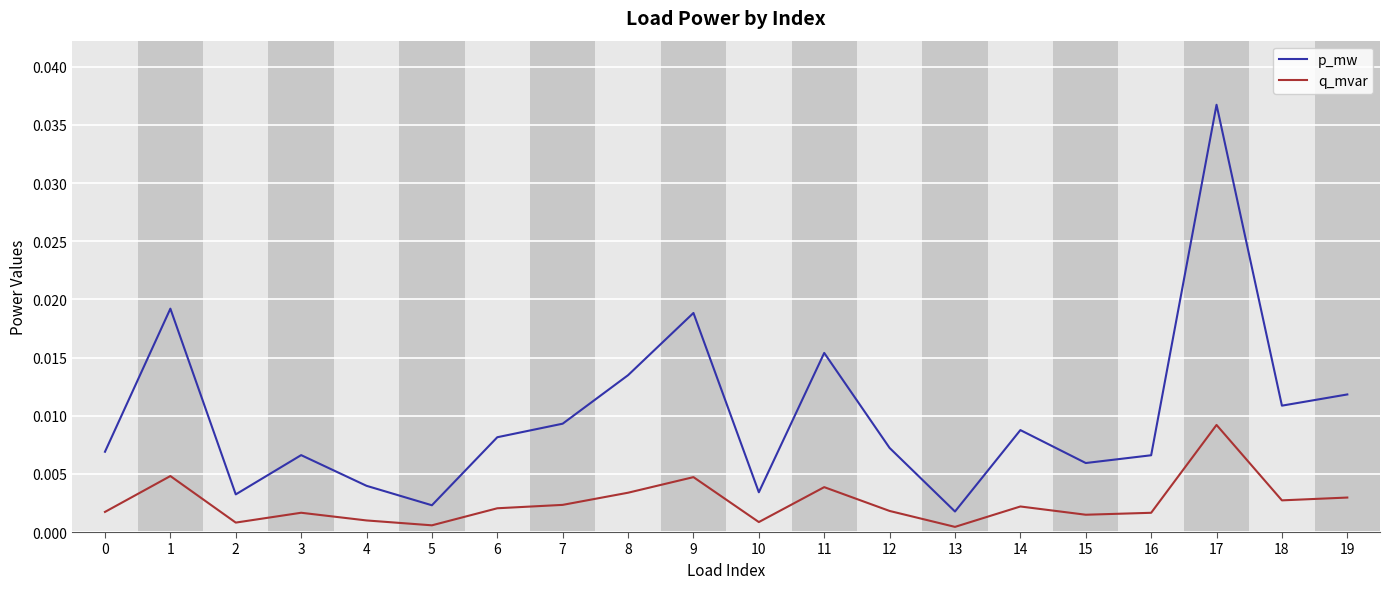

Rank the series at 8 from highest to lowest value.

p_mw, q_mvar